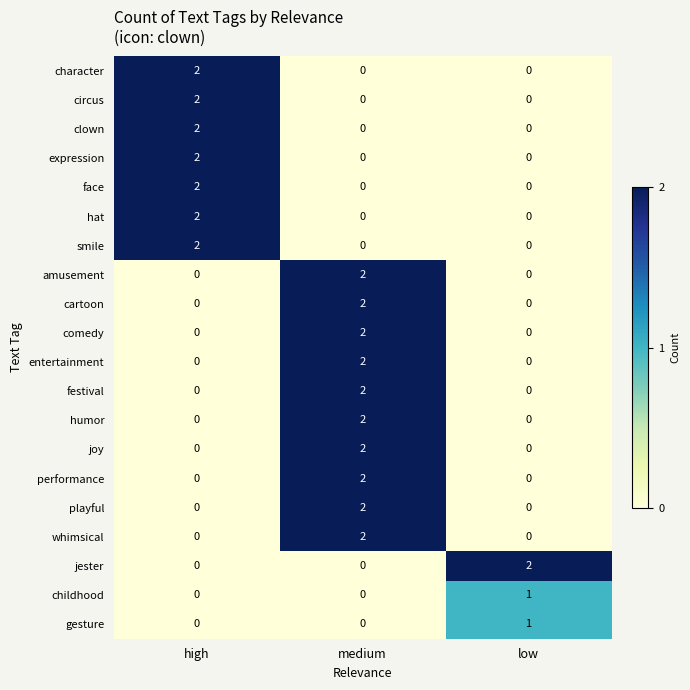

What is the greatest value displayed?

2